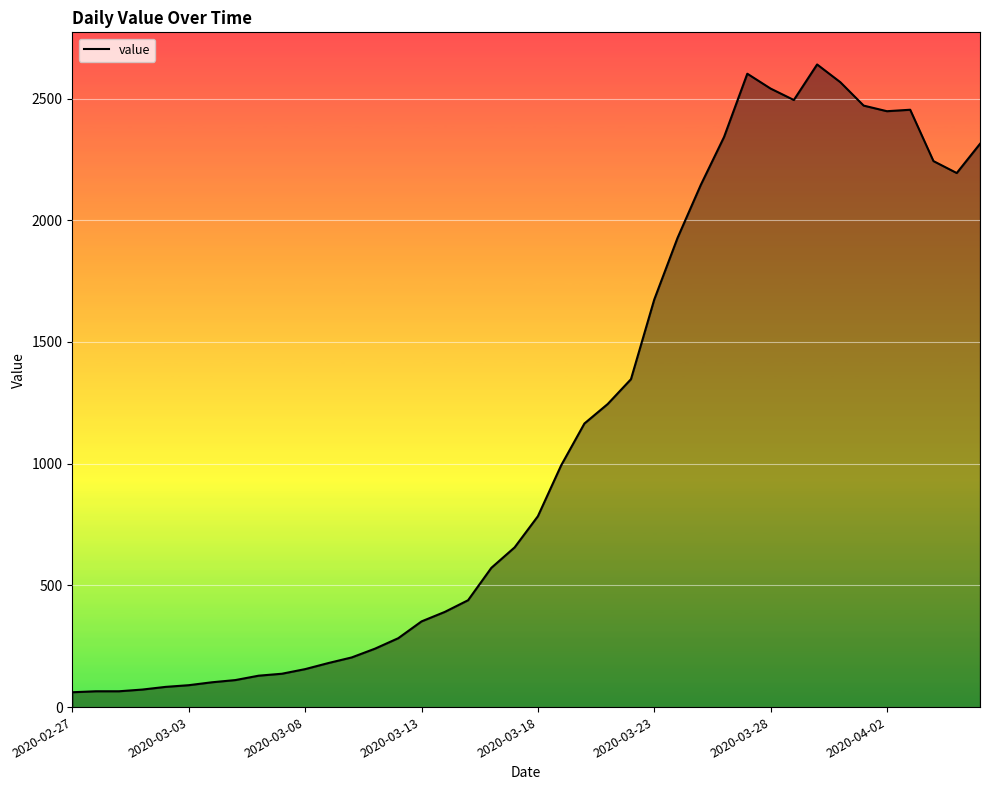

What is the difference between the maximum and minimum values?

2579